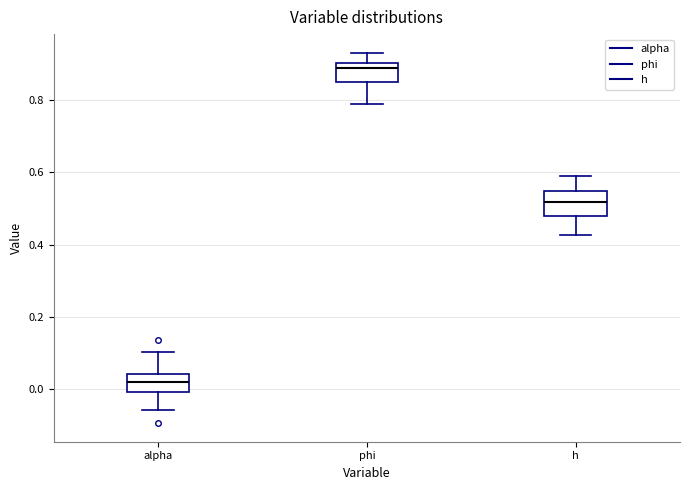

Which box's median line is the highest?

phi